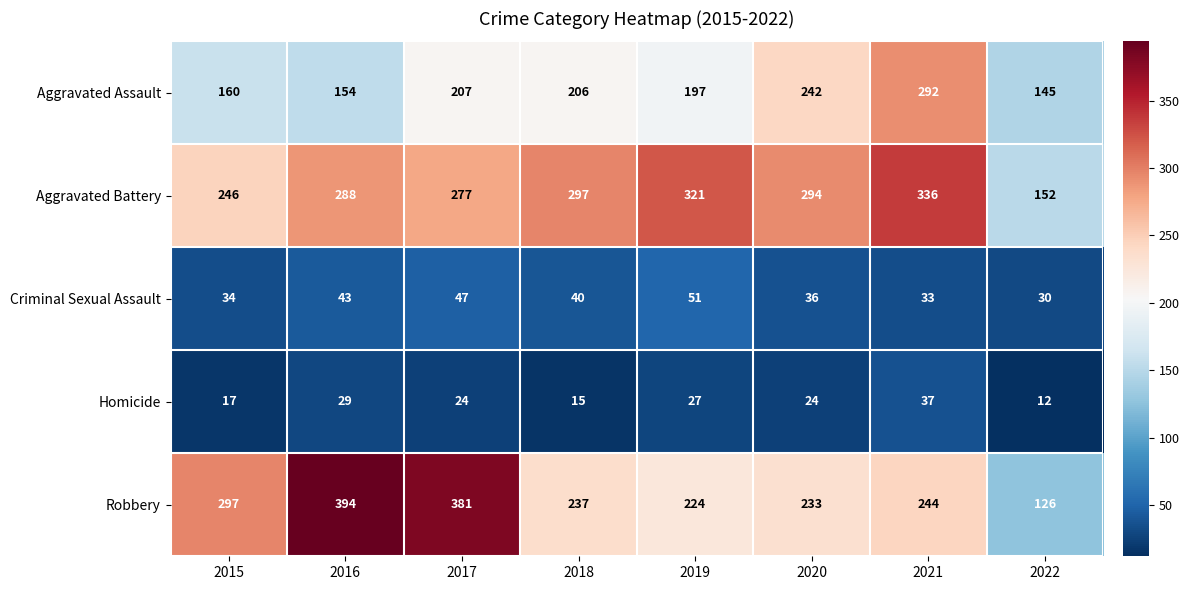

Between 2018 and 2022, which series saw the biggest shift?

Aggravated Battery